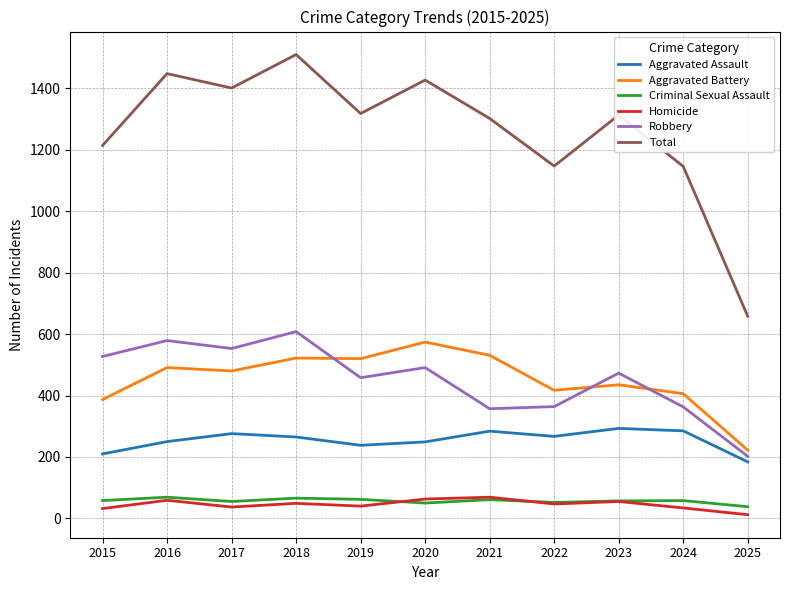

What is the highest value of the Aggravated Assault series?

293